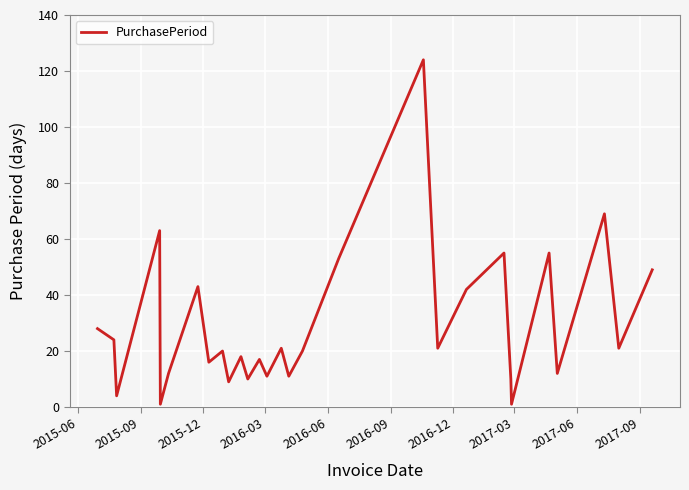

What is the smallest value displayed?

1